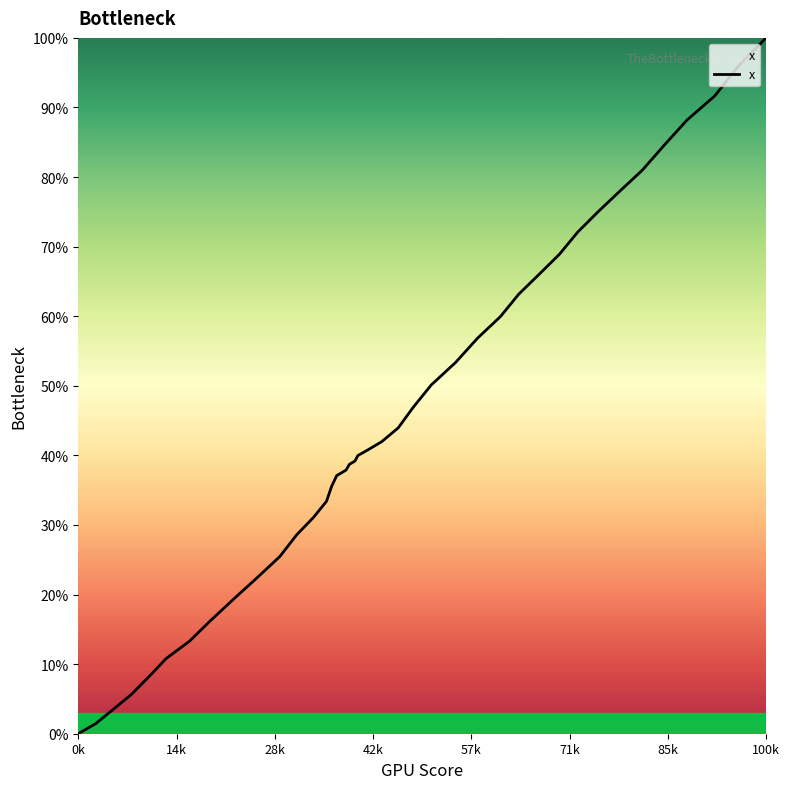

What is the value of the 26th point from the left?

53.3